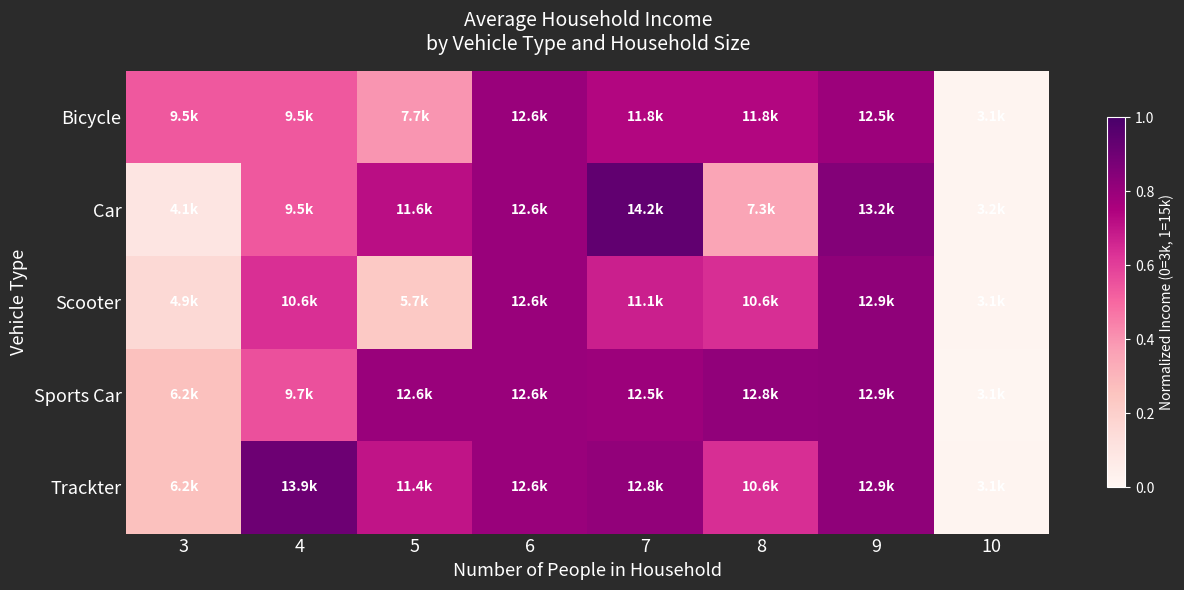

At which category does the chart reach its minimum across all series?

10